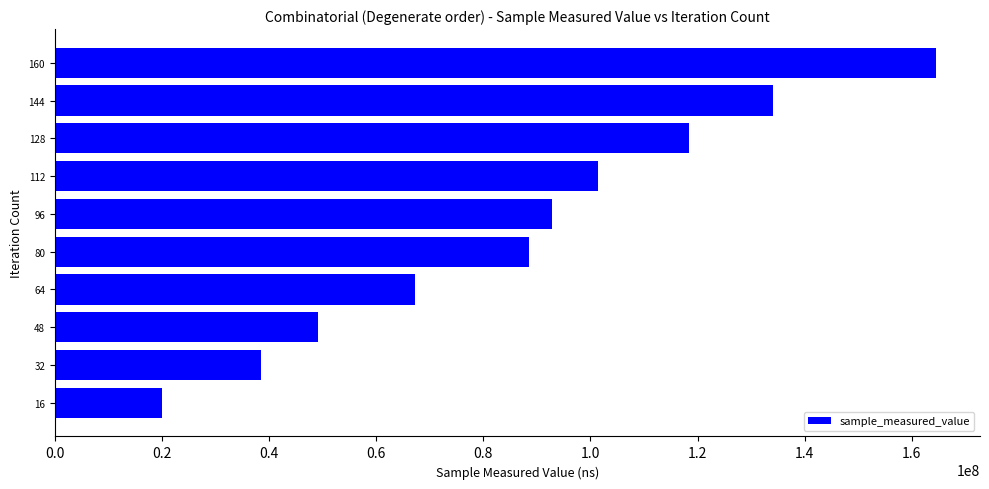

What is the average value?

87451888